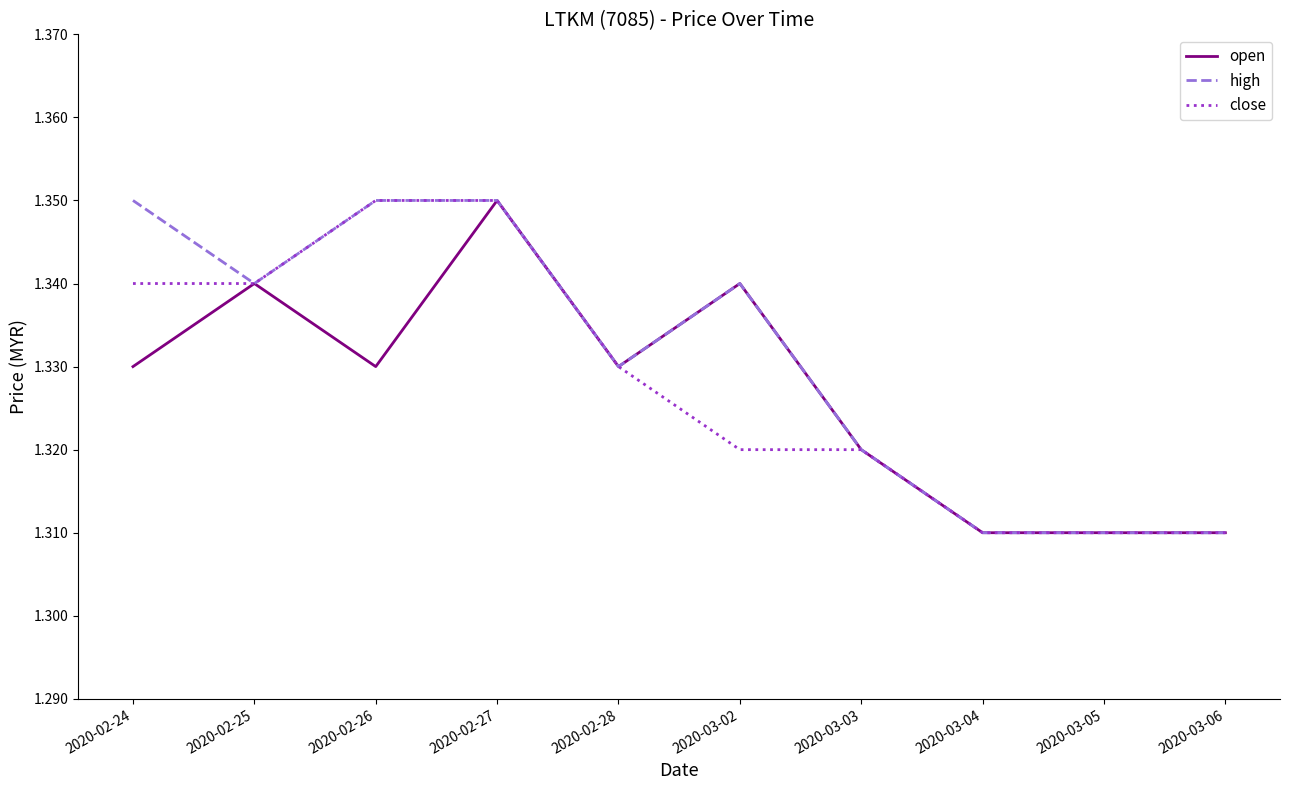

What position from the left is 2020-02-28?

5